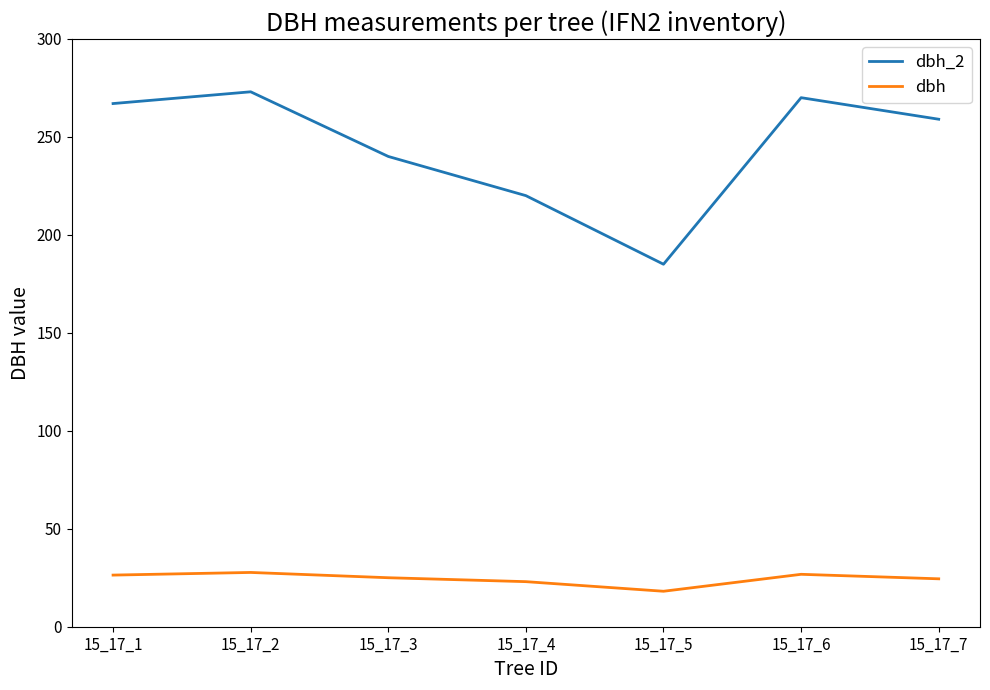

What is the minimum value for dbh?

18.1